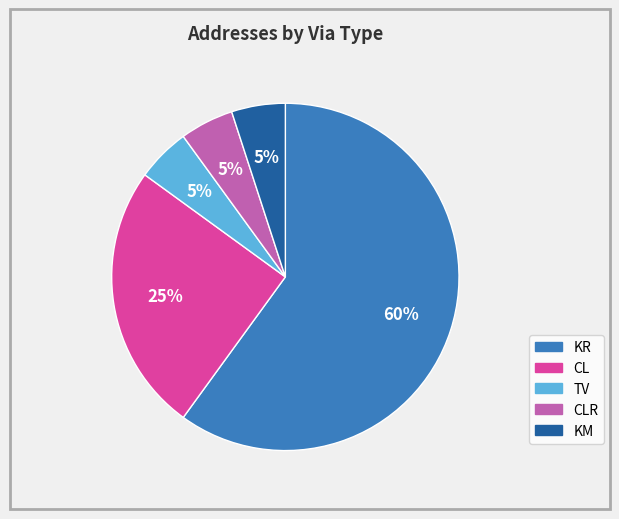

How many slices are in this pie chart?

5